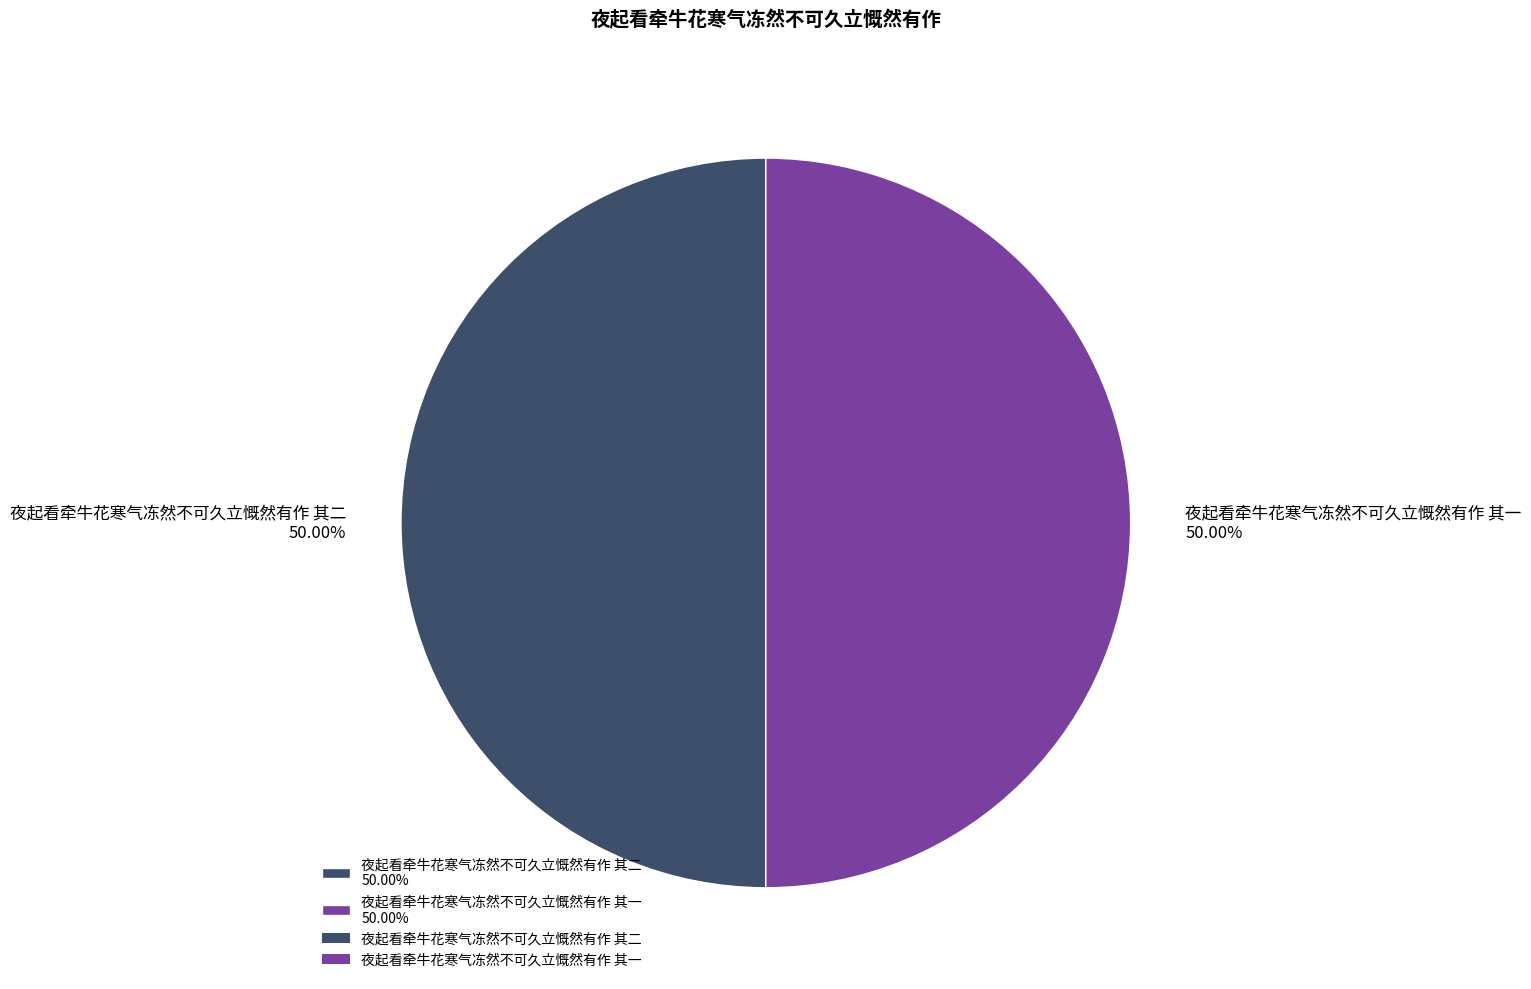

To the nearest percent, what portion does 夜起看牵牛花寒气冻然不可久立慨然有作 其二 represent?

50%